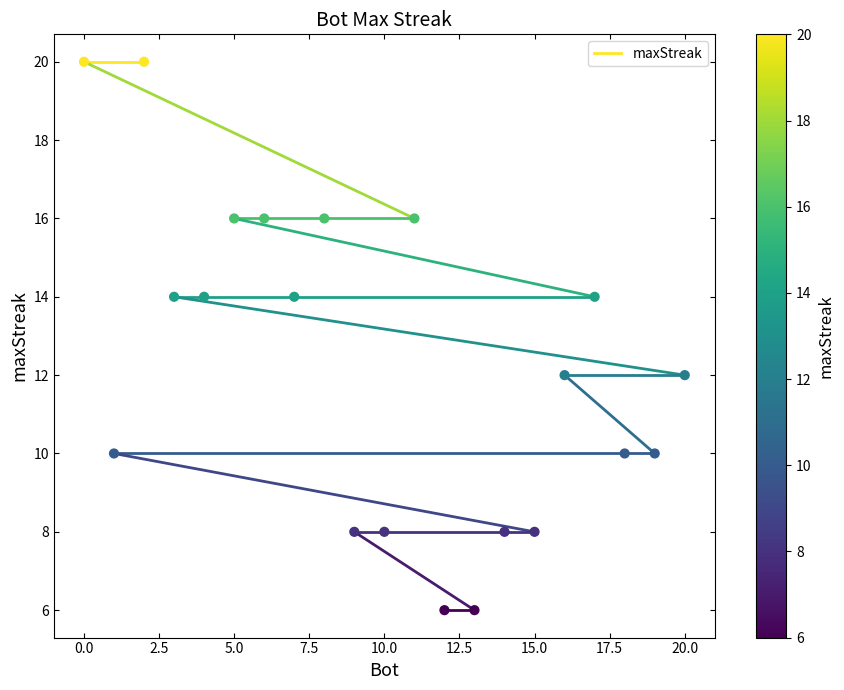

What is the range of X values (max minus min)?

20